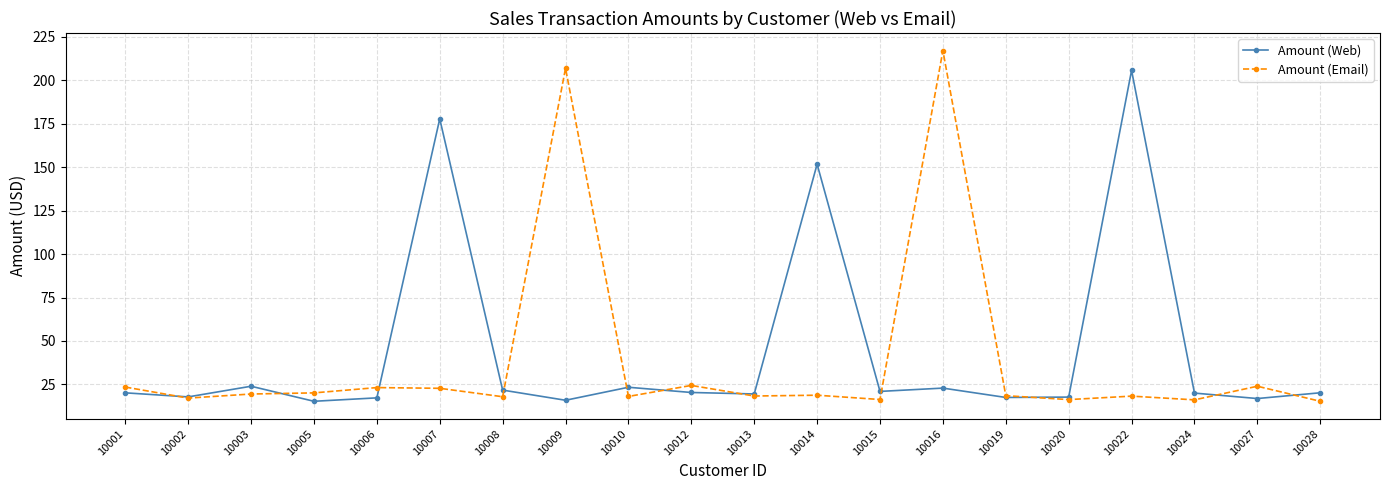

At which label is Amount (Web) closest to 110?

10014